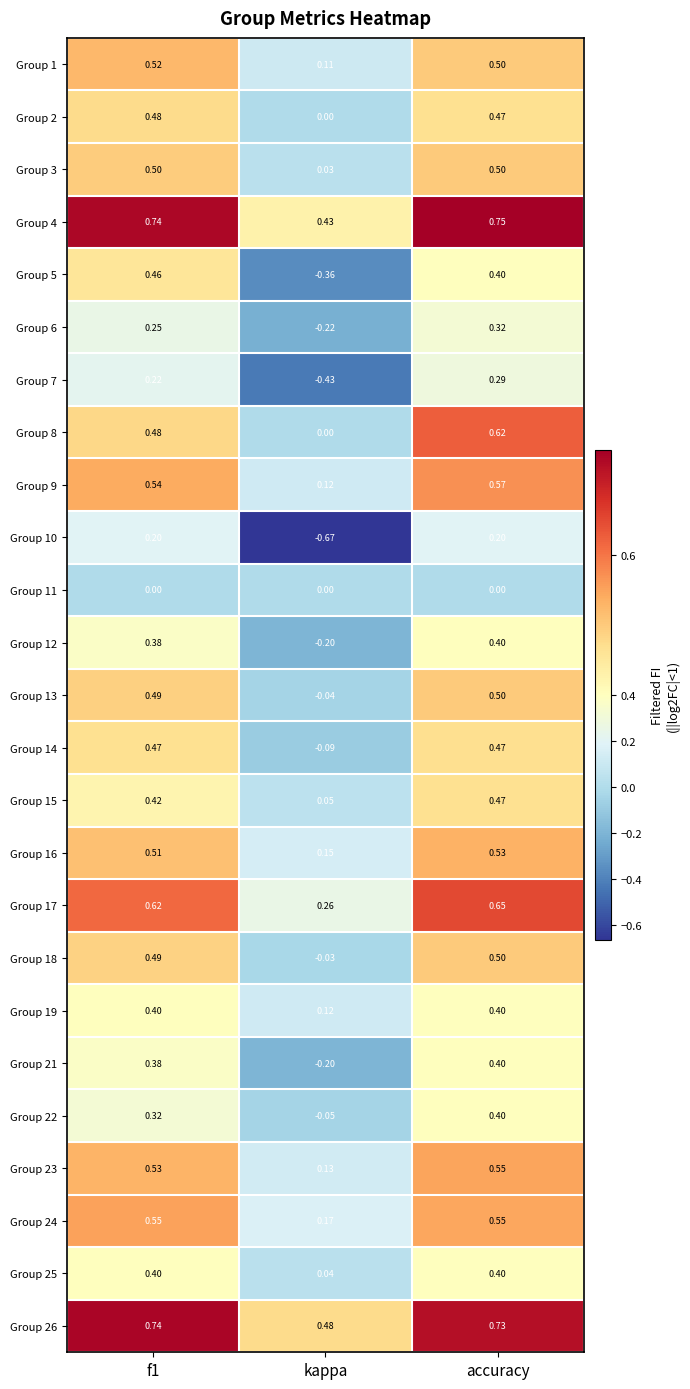

What is the total value across all series at f1?

11.1